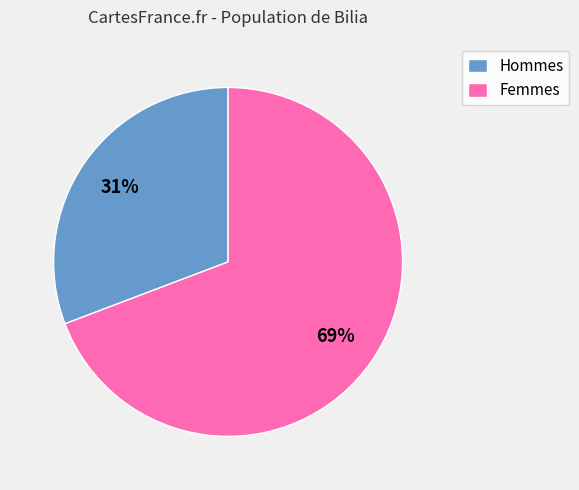

Is there a majority slice in this chart?

Yes